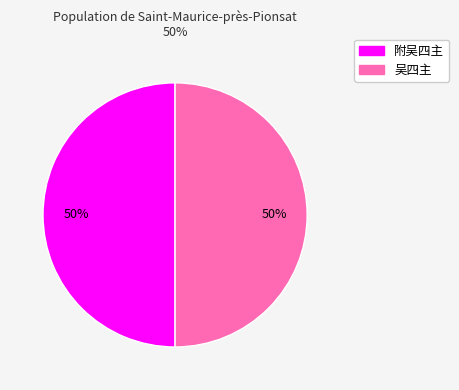

How many slices are in this pie chart?

2